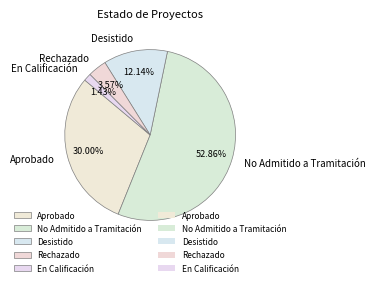

Is the sum of En Calificación and Rechazado greater than half?

No